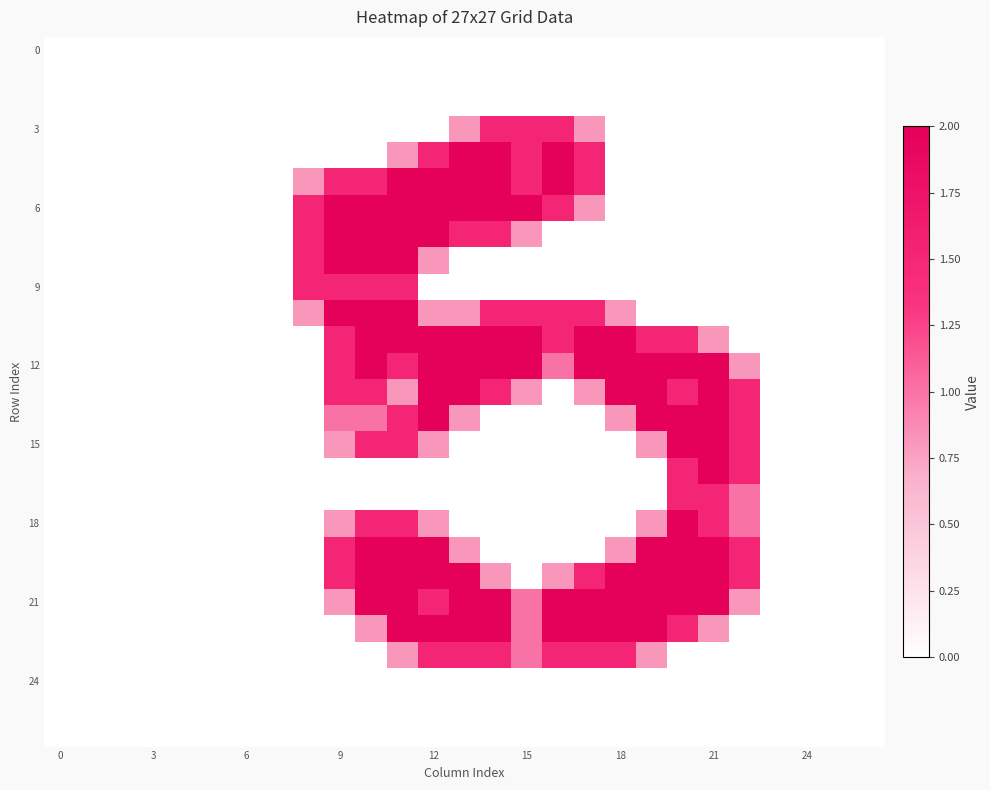

What is the maximum value shown in the chart?

2.0